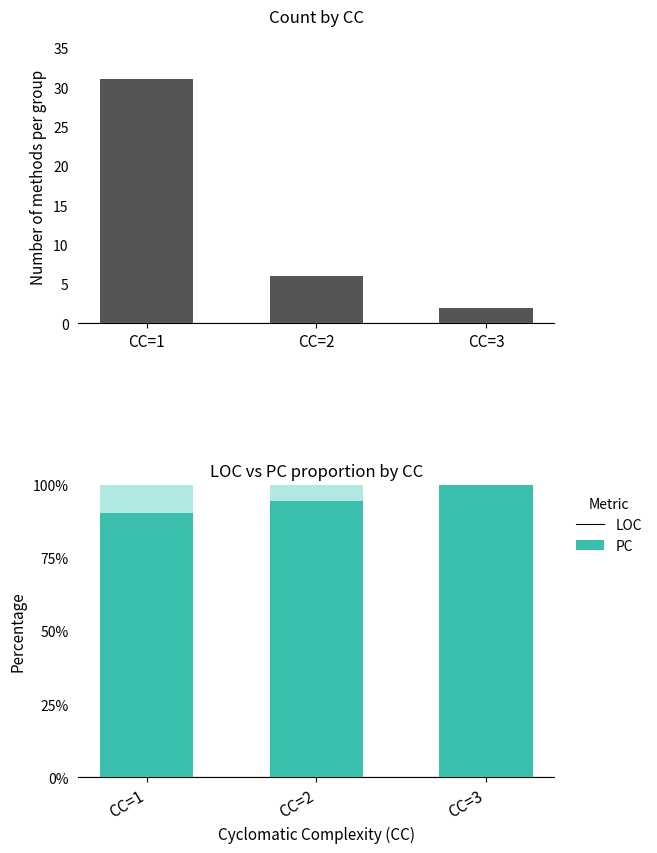

Does the chart contain stacked bars?

No